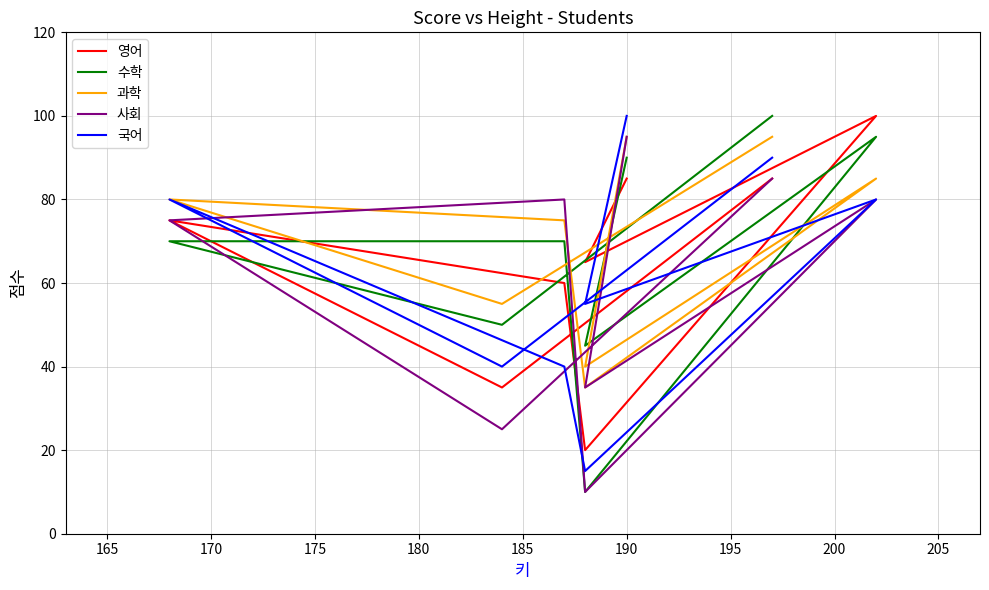

Does the chart have visible grid lines?

Yes